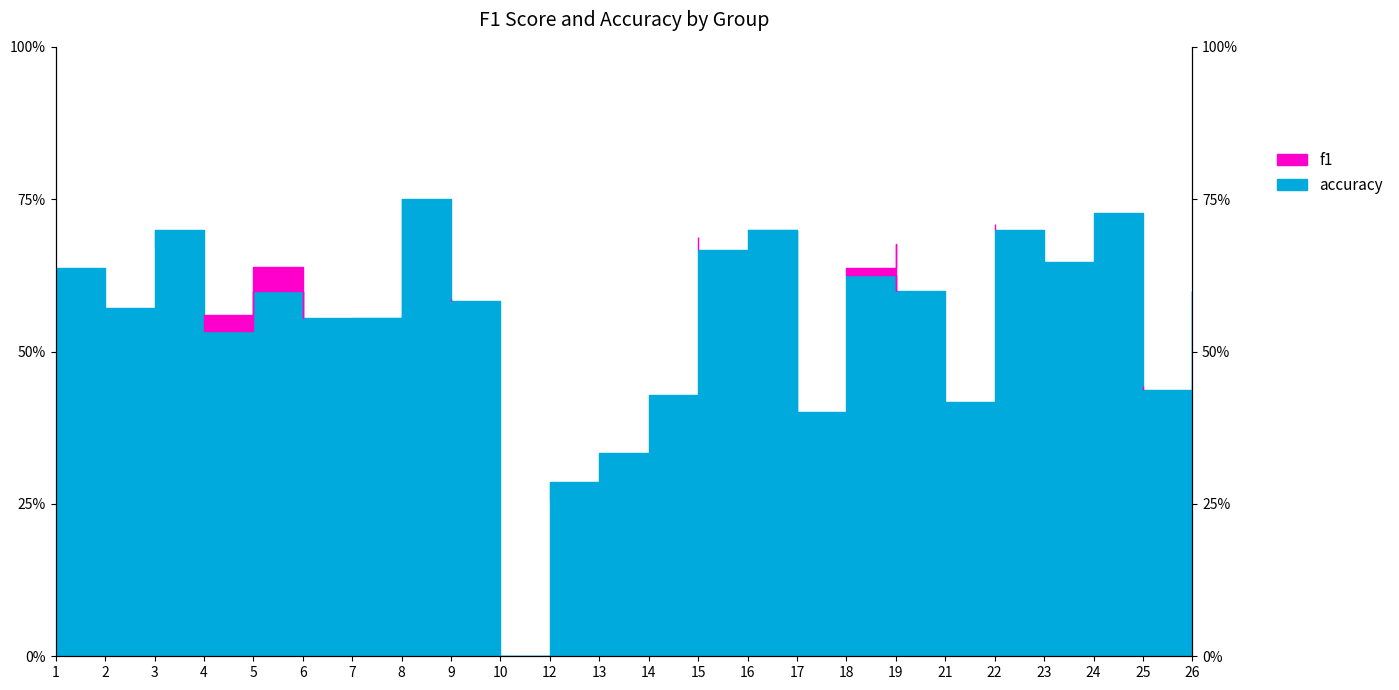

What is the approximate value of f1 at 26?

0.6